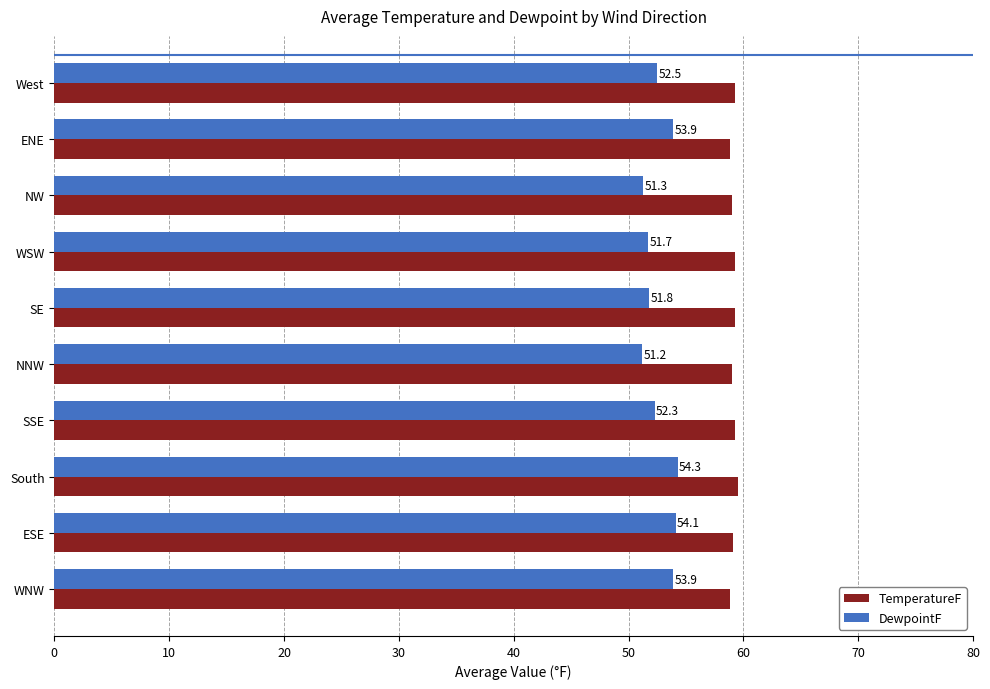

Is it true that TemperatureF equals 59.3 at West?

True